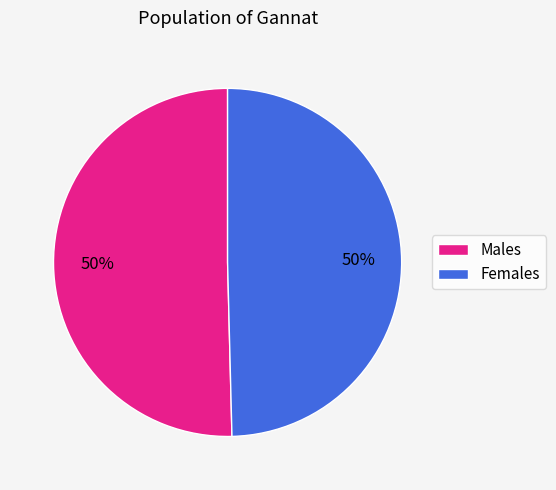

To the nearest percent, what is the combined percentage of Females and Males?

100%